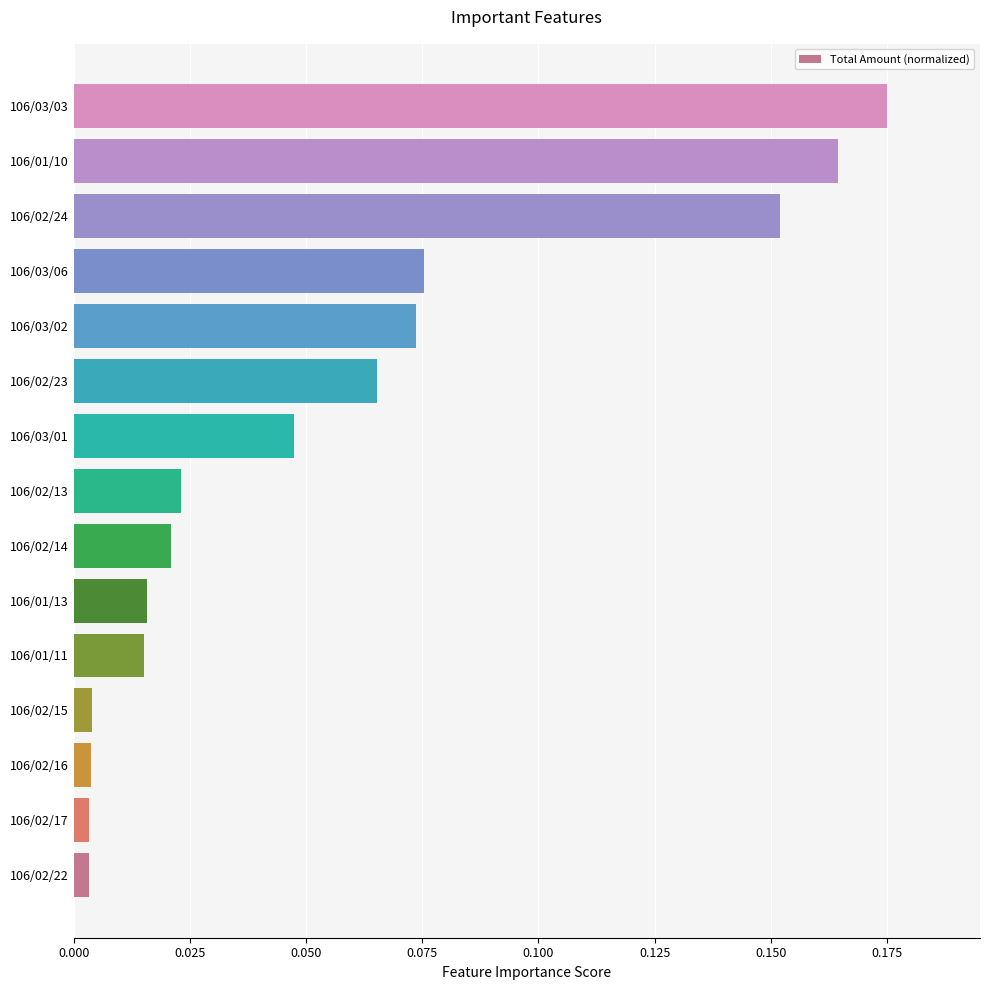

The chart shows a value of 0.0 at 106/03/02. True or false?

False